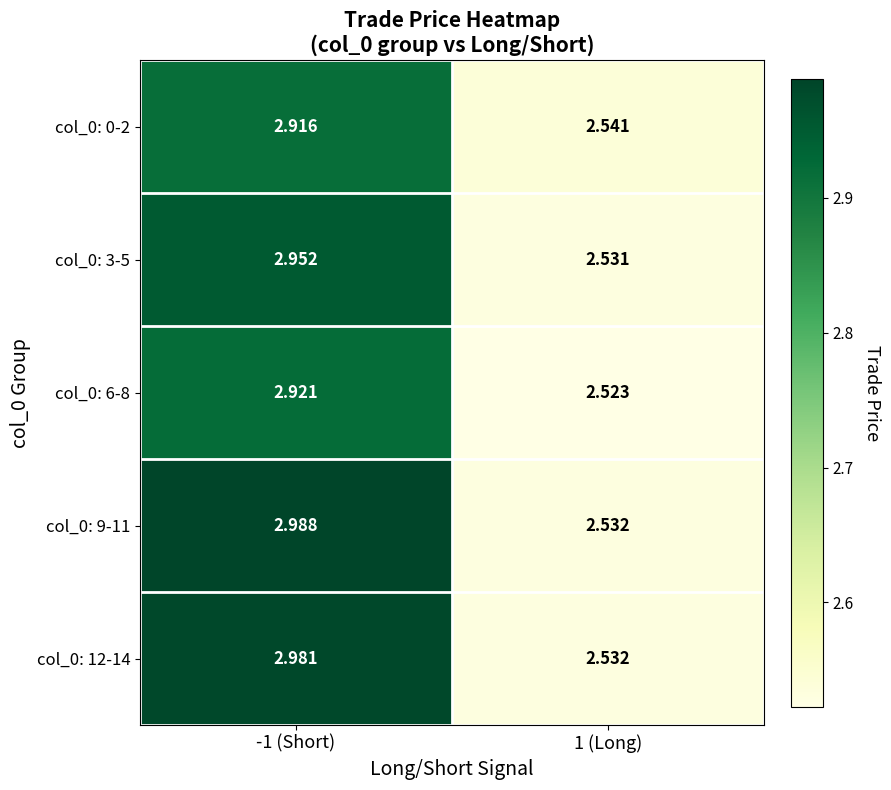

Is the value of col_0: 3-5 at 1 (Long) greater than the value of col_0: 0-2 at 1 (Long)?

No